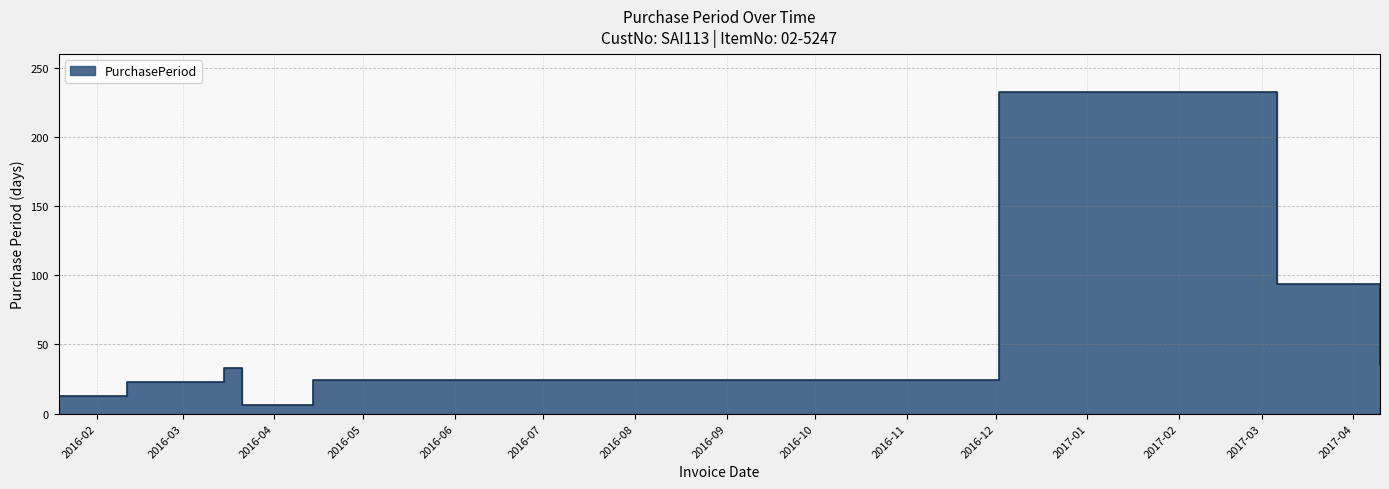

Is it true that the value at 2016-01-19 is 3?

False